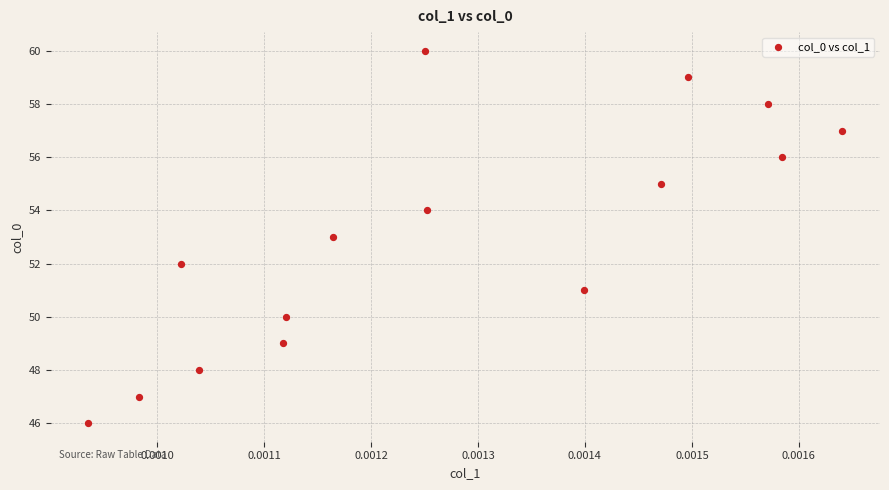

What is the range of Y values (max minus min)?

14